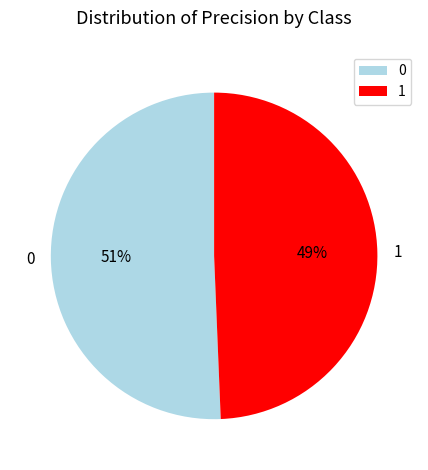

What is the smallest slice in the pie chart?

1